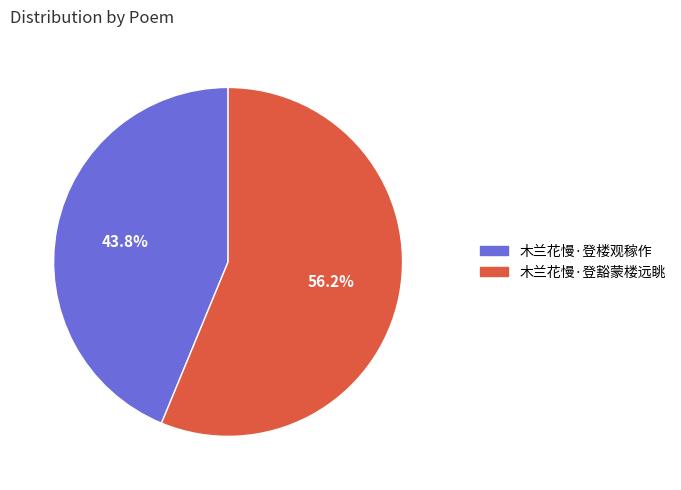

How much of the chart is everything except 木兰花慢·登楼观稼作?

56.2%